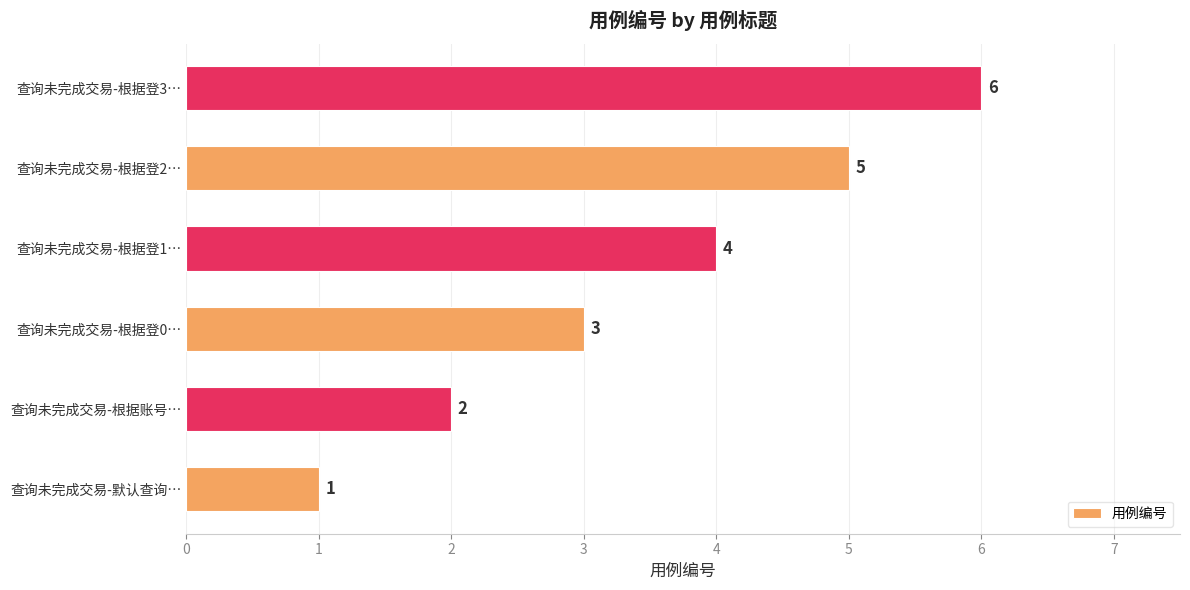

At which label is the value closest to 3?

查询未完成交易-根据登0…